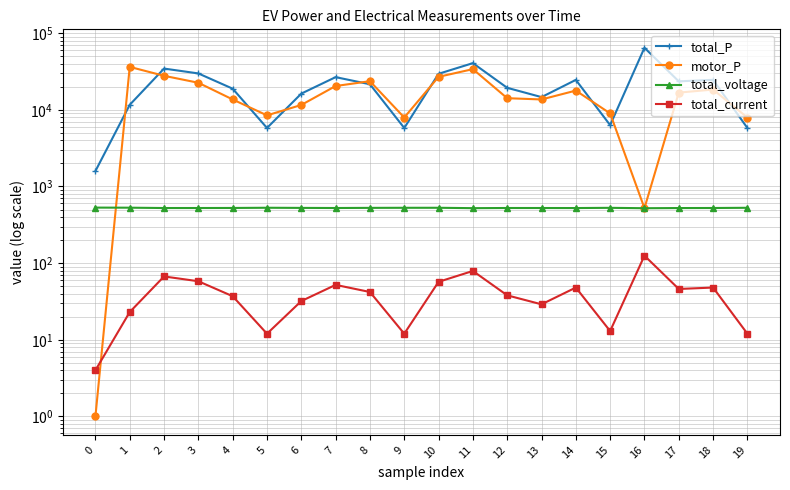

Which series has the largest total across all categories?

total_P